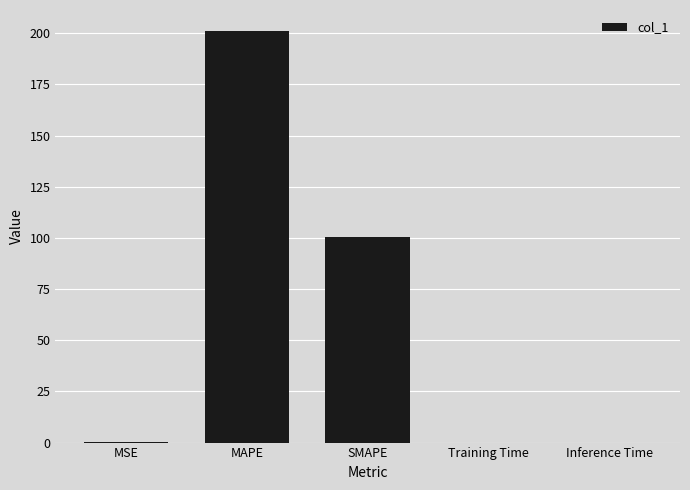

What is the greatest value displayed?

201.3